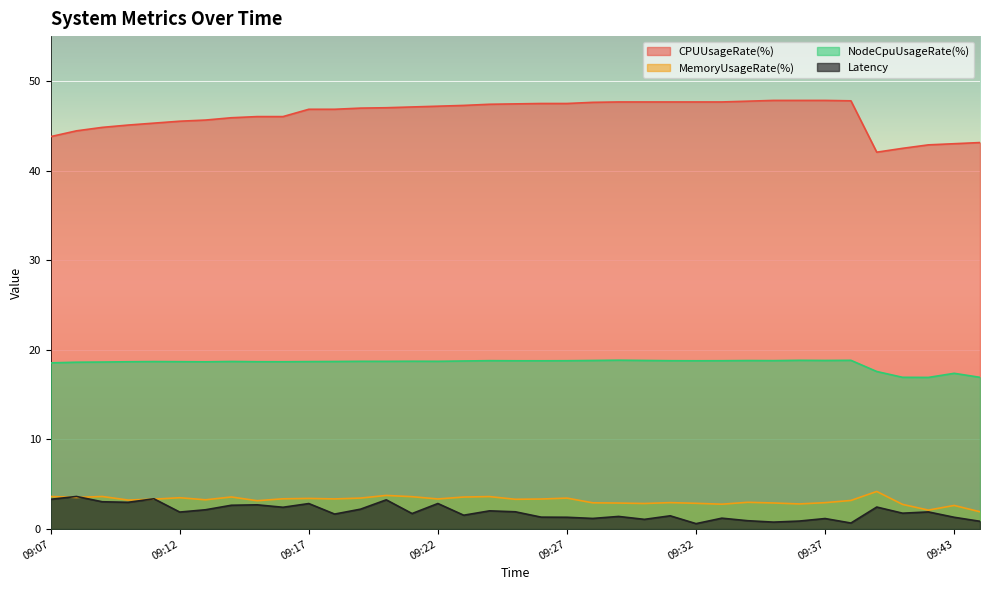

How many values in the CPUUsageRate(%) series are below 47?

18